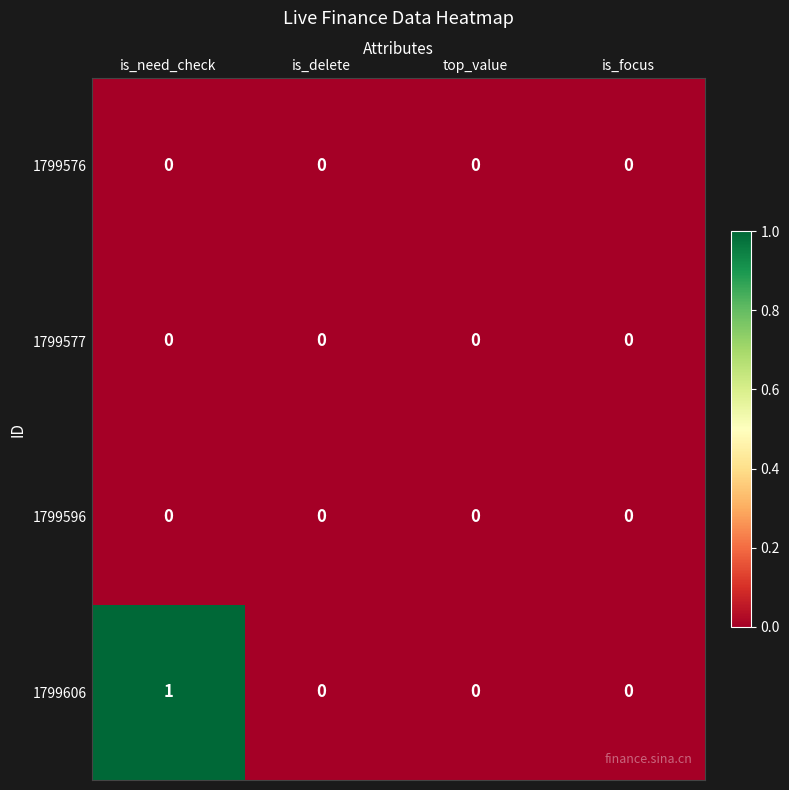

At which category is the sum across all series the highest?

is_need_check